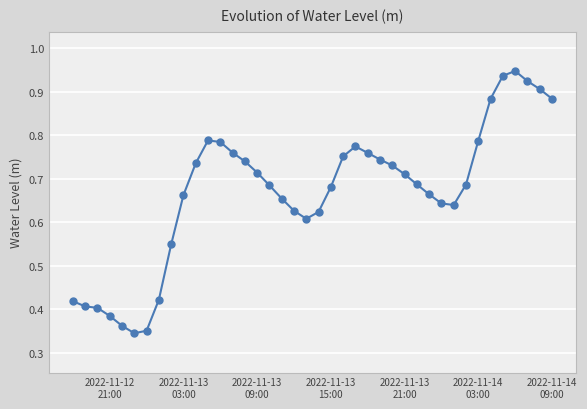

Does the chart have visible grid lines?

Yes